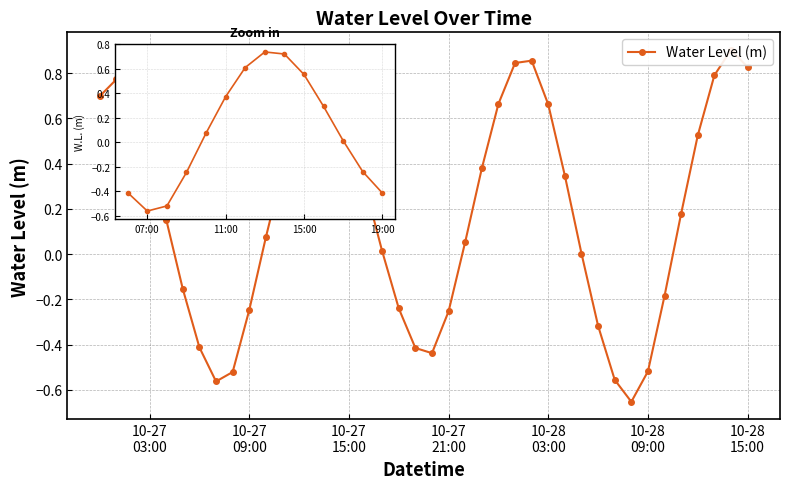

True or false: there are more than 0 points higher than both neighbors.

True